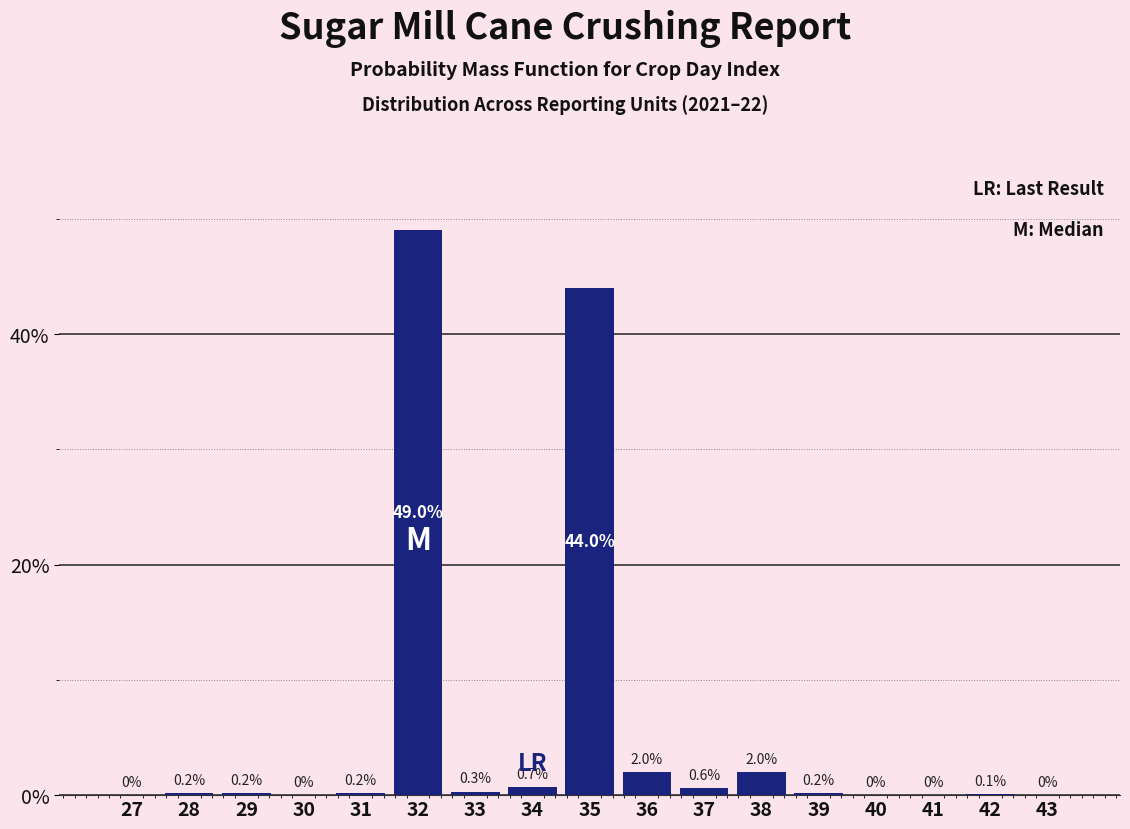

Reading left to right, transcribe all the data shown in this chart.

27=0.0	28=0.2	29=0.2	30=0.0	31=0.2	32=49.0	33=0.3	34=0.7	35=44.0	36=2.0	37=0.6	38=2.0	39=0.2	40=0.0	41=0.0	42=0.1	43=0.0